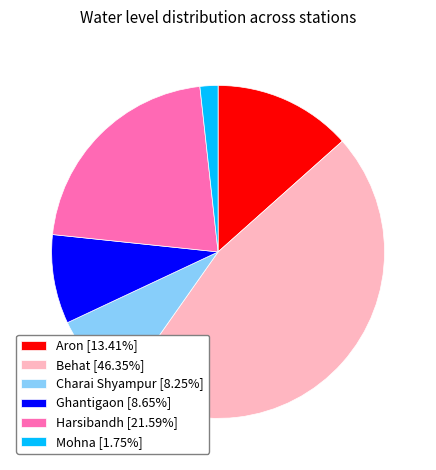

Does Harsibandh [21.59%] represent more than half of the total?

No